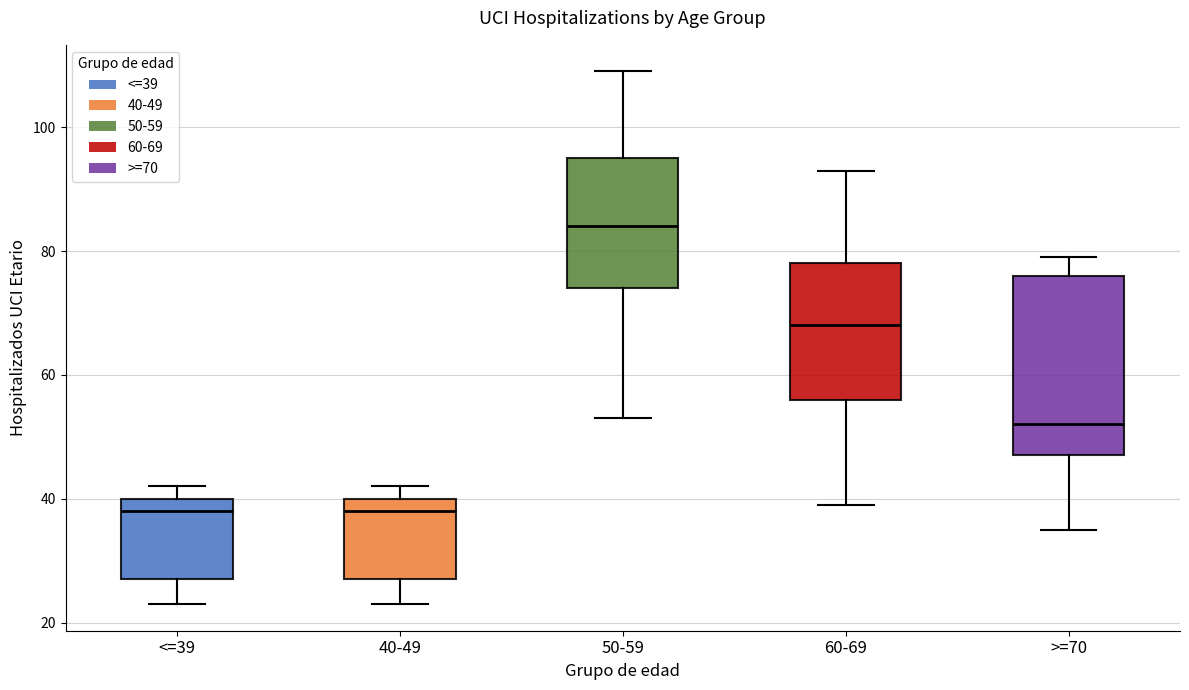

Comparing the boxes themselves (not the whiskers), which one is the tallest?

>=70